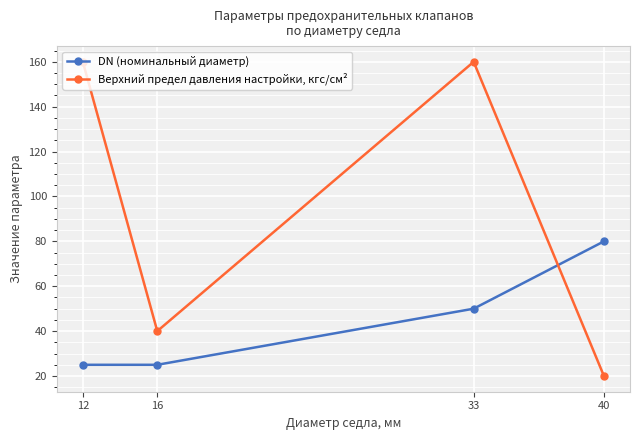

How many DN (номинальный диаметр) values are between 25 and 80?

4